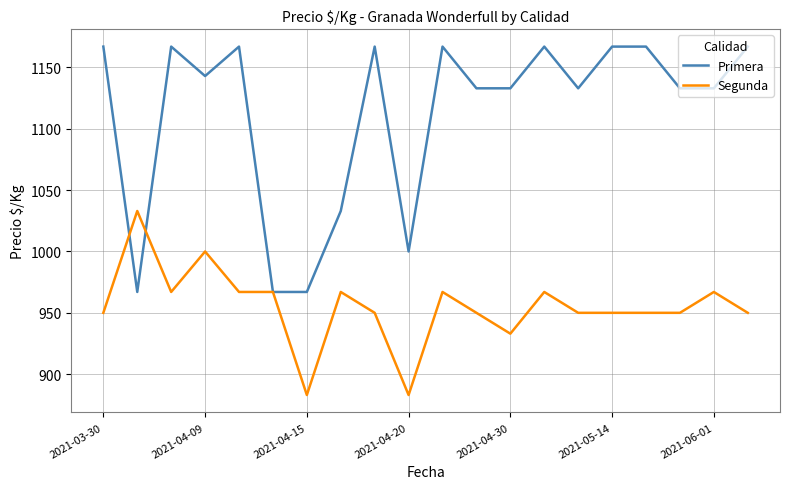

What is the smallest value displayed?

883